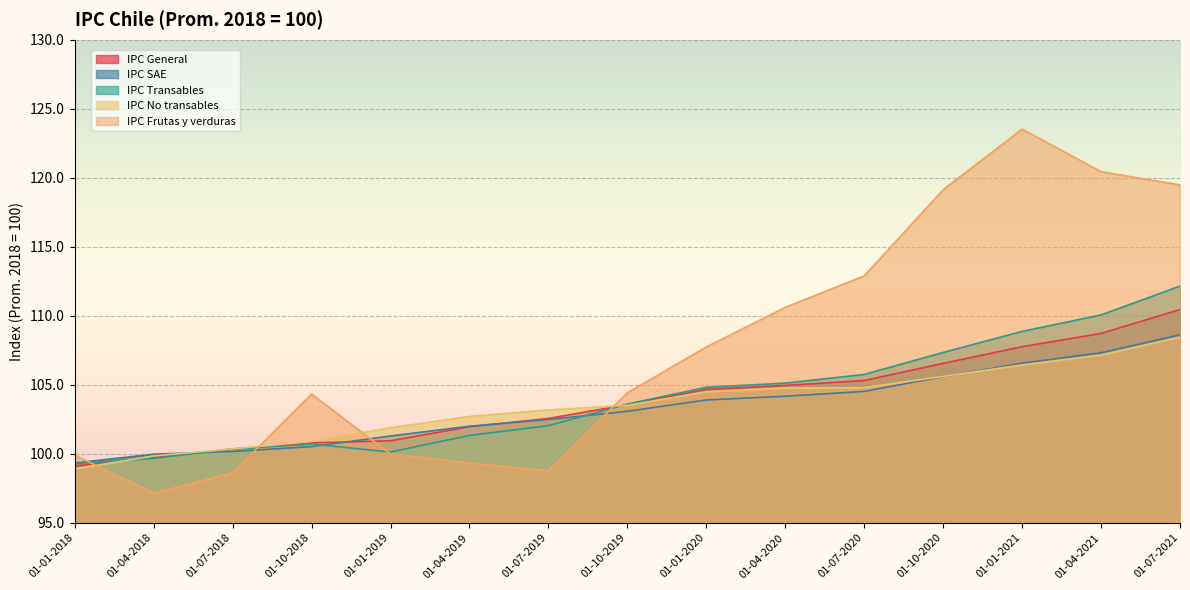

Reading left to right, transcribe all the data shown in this chart.

IPC General: 99.1	99.8	100.3	100.8	100.9	102.0	102.6	103.6	104.7	105.0	105.3	106.5	107.8	108.7	110.5
IPC SAE: 99.3	100.0	100.2	100.5	101.3	102.0	102.5	103.1	103.9	104.2	104.5	105.6	106.6	107.3	108.6
IPC Transables: 99.3	99.7	100.3	100.7	100.1	101.3	102.0	103.6	104.8	105.1	105.8	107.3	108.9	110.1	112.2
IPC No transables: 98.9	99.8	100.4	100.9	101.9	102.7	103.2	103.5	104.5	104.8	104.8	105.6	106.4	107.2	108.5
IPC Frutas y verduras: 99.9	97.2	98.6	104.3	100.0	99.3	98.8	104.4	107.7	110.6	112.9	119.1	123.5	120.4	119.5